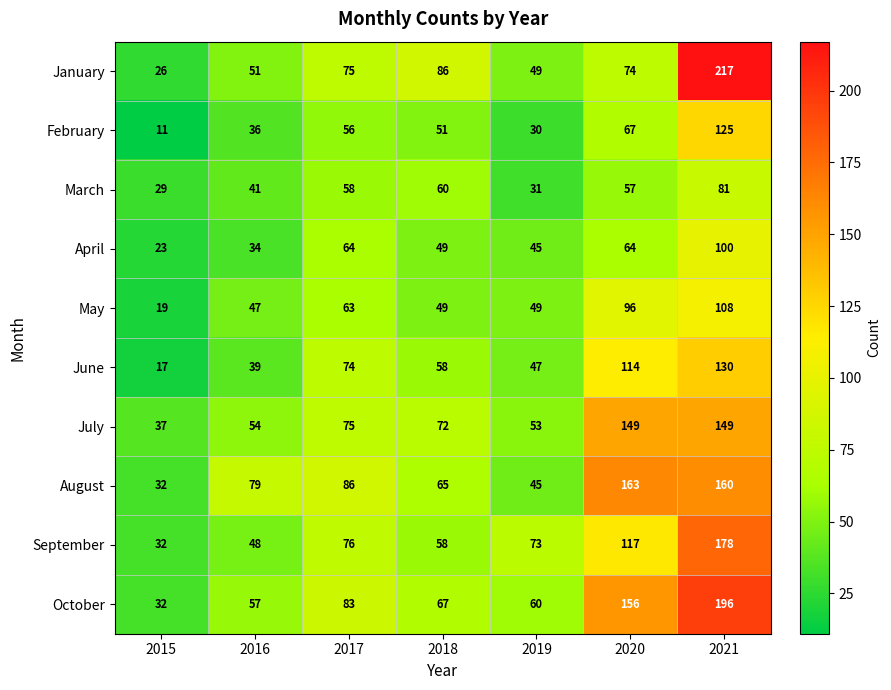

At which label is January closest to 121?

2018